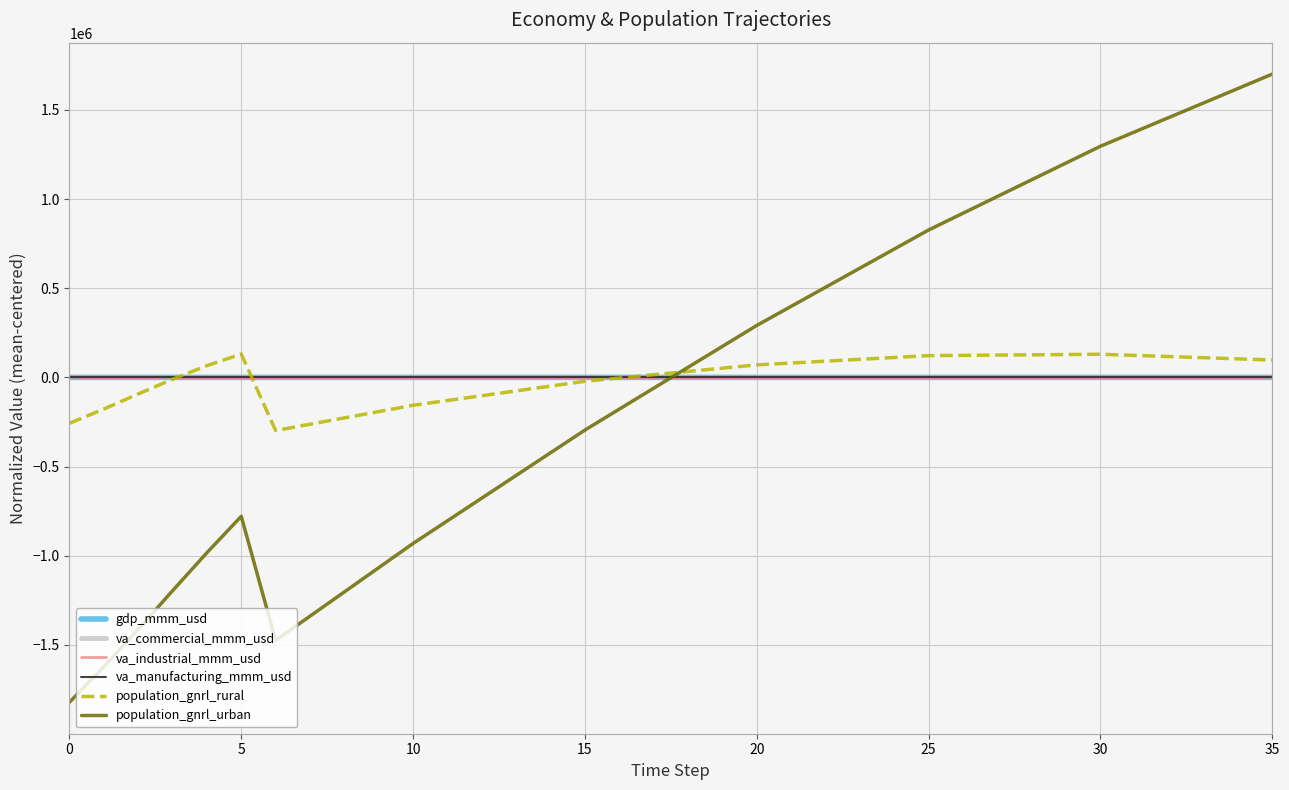

Does the chart have visible grid lines?

Yes